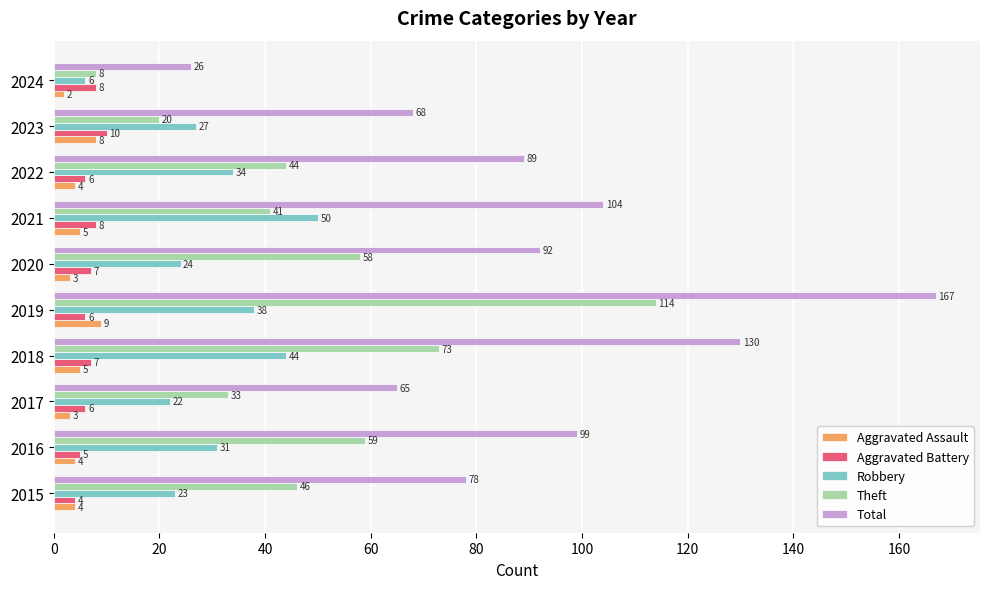

Which series has the largest total across all categories?

Total